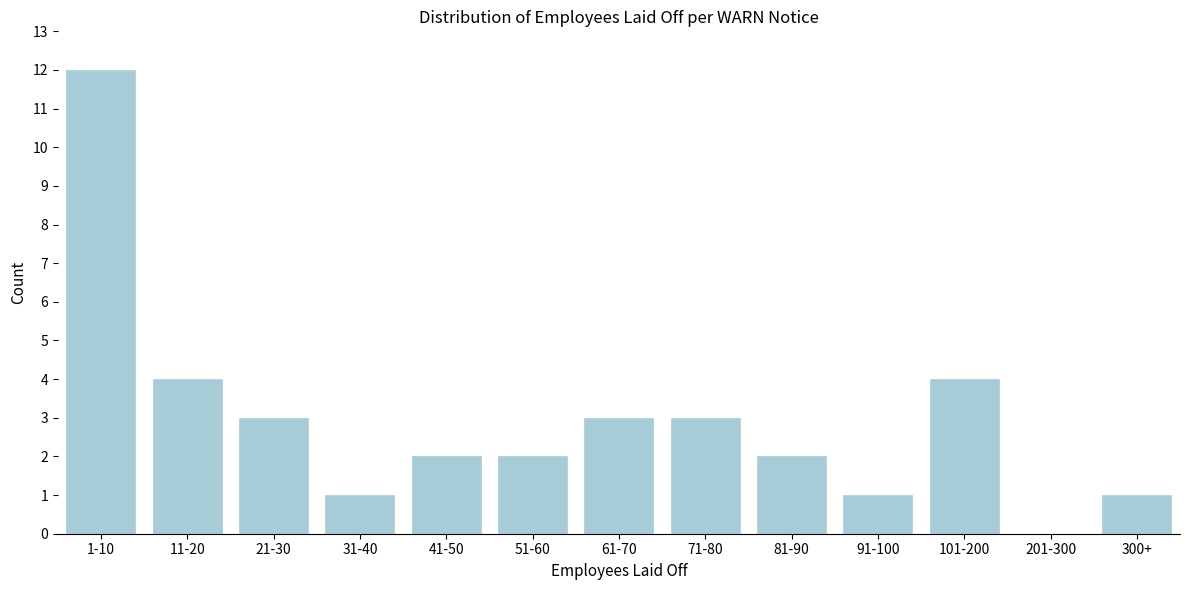

Reading right to left, list all the values displayed in this chart.

300+=1	201-300=0	101-200=4	91-100=1	81-90=2	71-80=3	61-70=3	51-60=2	41-50=2	31-40=1	21-30=3	11-20=4	1-10=12